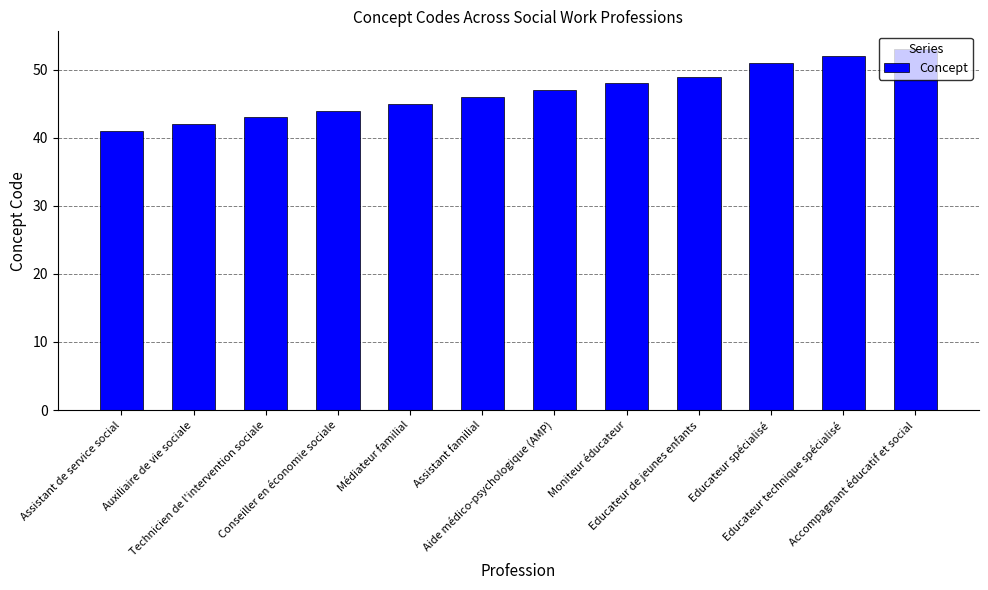

Reading left to right, list all the values displayed in this chart.

Assistant de service social=41	Auxiliaire de vie sociale=42	Technicien de l'intervention sociale=43	Conseiller en économie sociale=44	Médiateur familial=45	Assistant familial=46	Aide médico-psychologique (AMP)=47	Moniteur éducateur=48	Educateur de jeunes enfants=49	Educateur spécialisé=51	Educateur technique spécialisé=52	Accompagnant éducatif et social=53